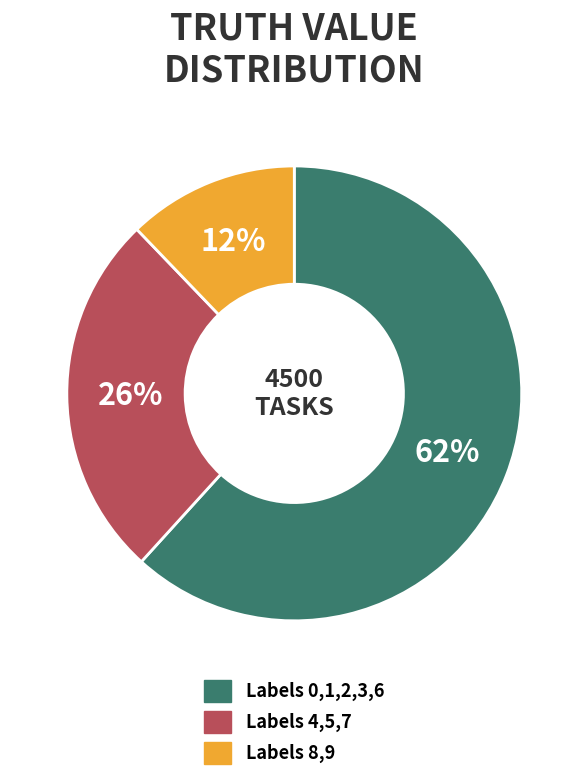

Do Labels 4,5,7 and Labels 8,9 together represent more than half of the pie?

No